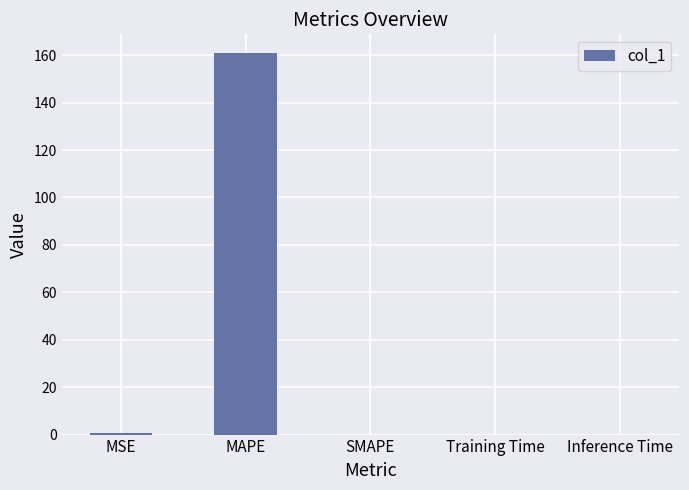

Are the bars horizontal?

No